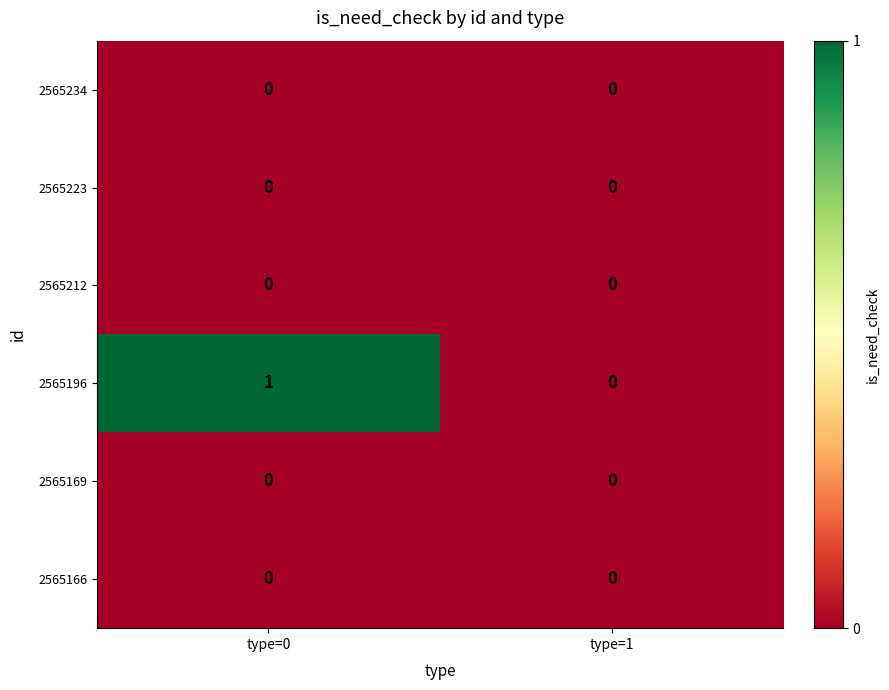

At which category is the sum across all series the highest?

type=0